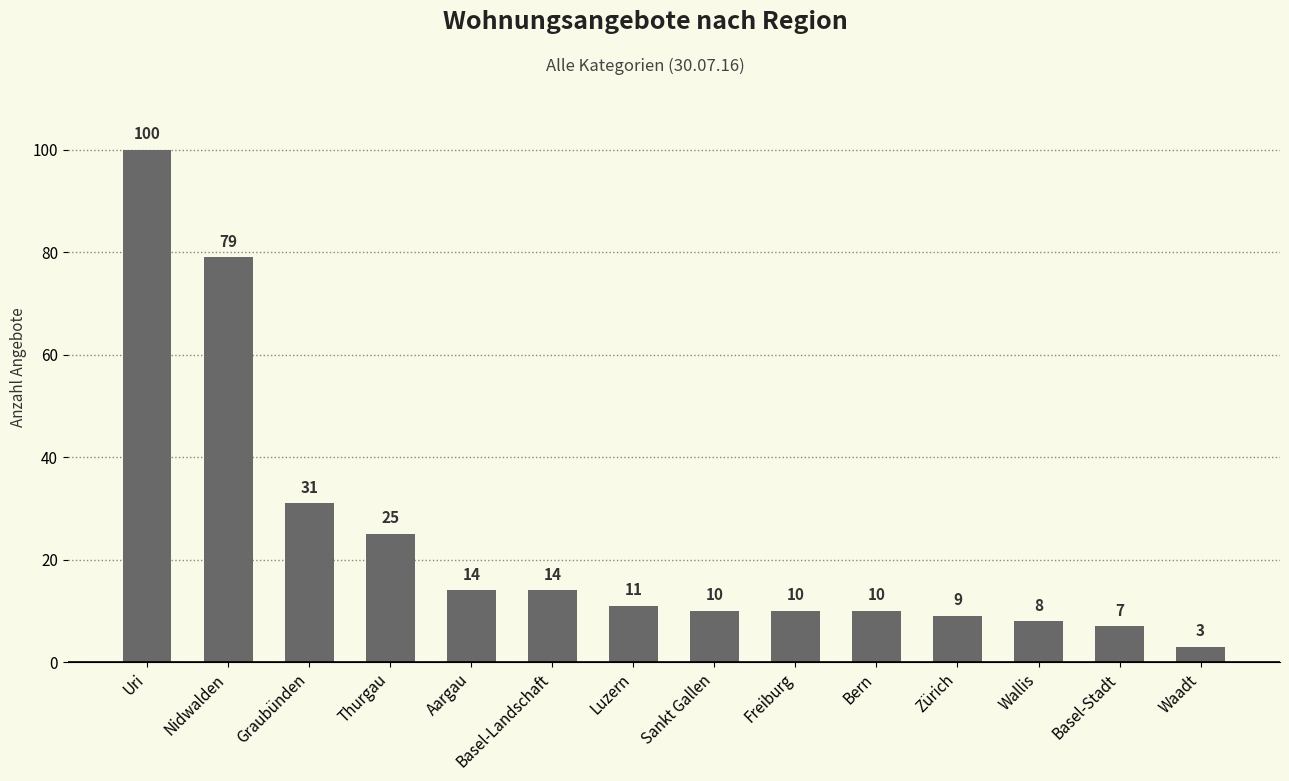

What is the label of the 13th bar from the left?

Basel-Stadt